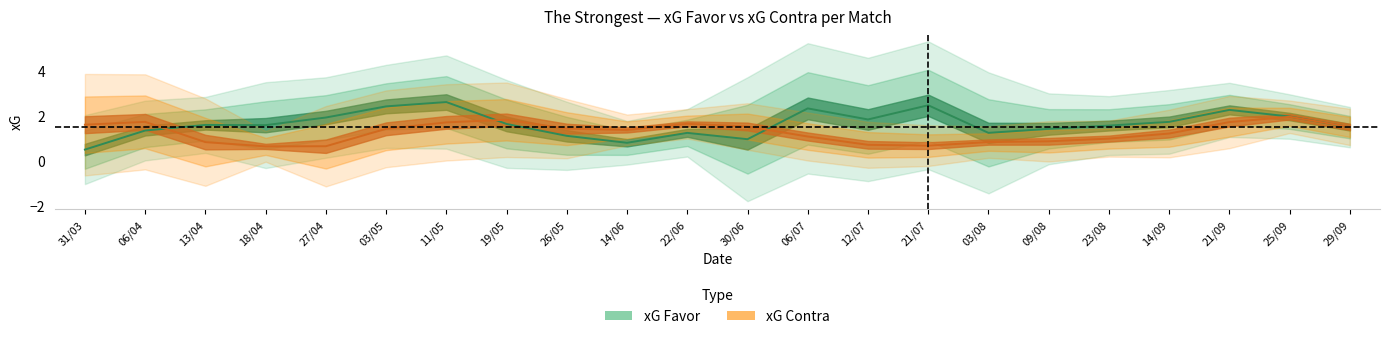

Which series has the widest spread of values?

xG Favor